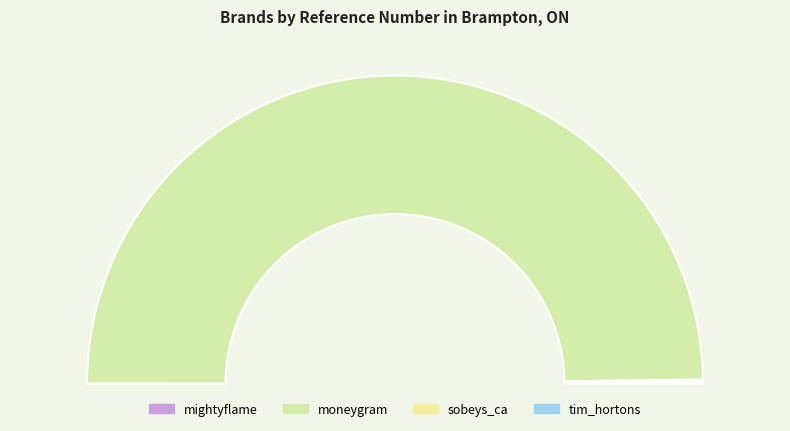

How many segments does this pie chart have?

4